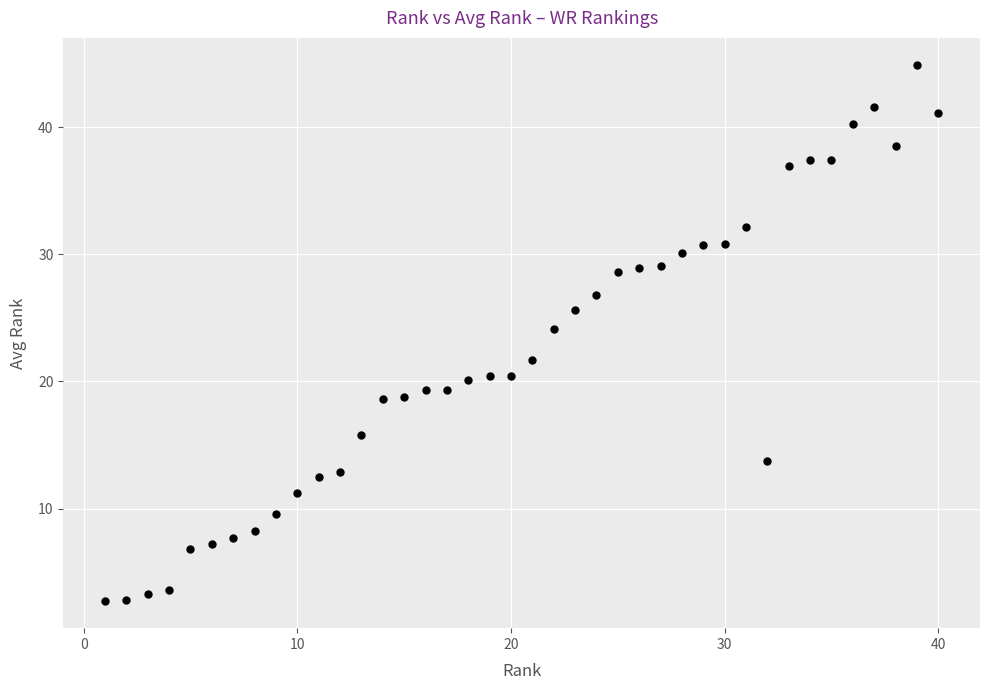

What is the range of X values (max minus min)?

39.0